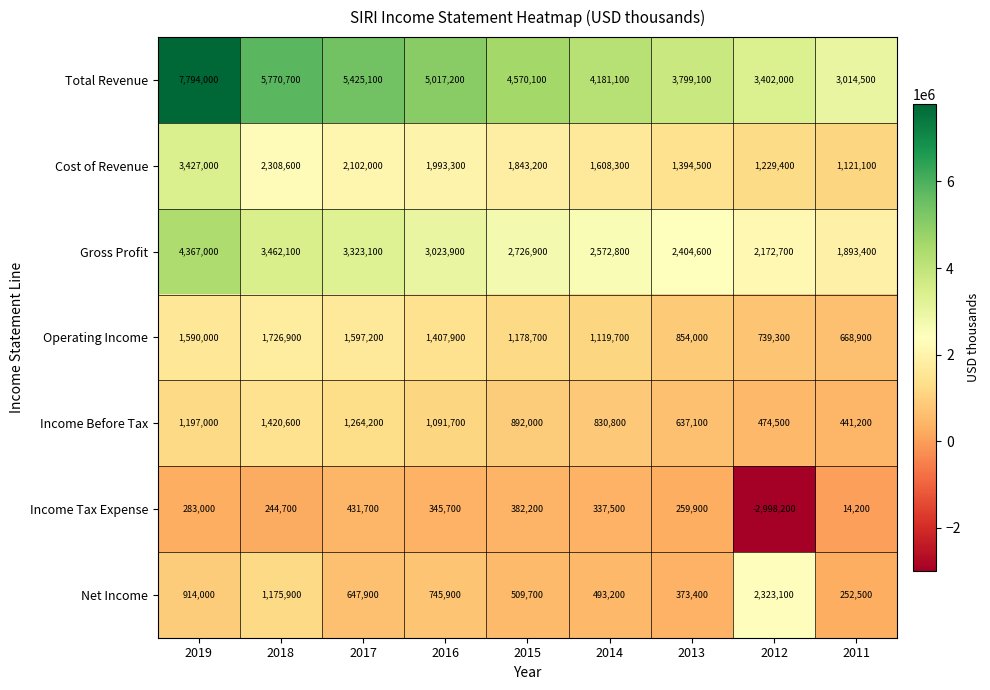

At which category is the sum across all series the highest?

2019